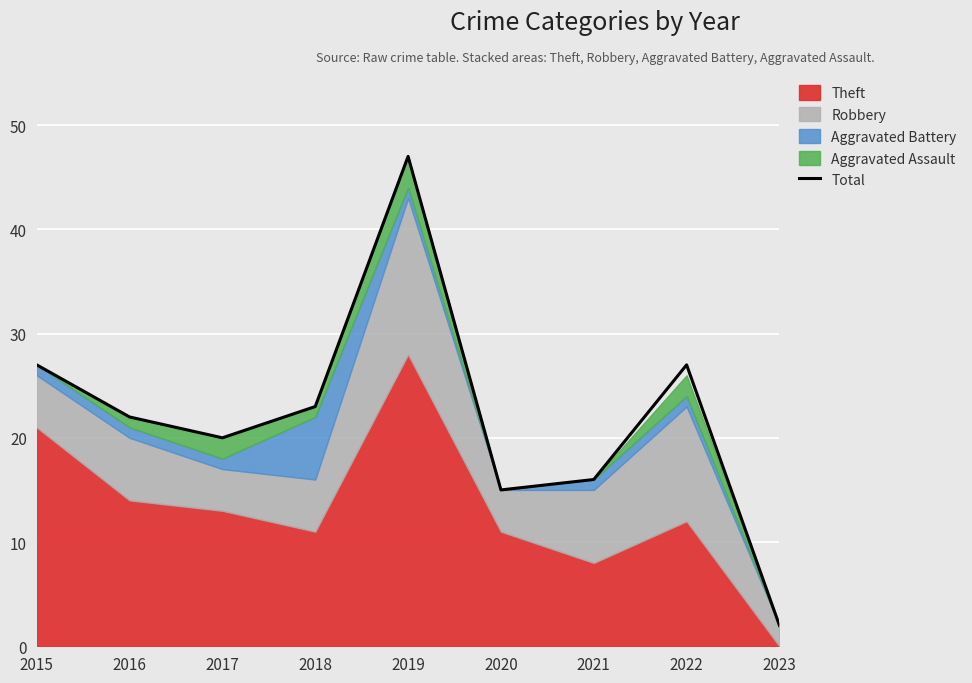

What is the difference between the maximum and minimum values?

45